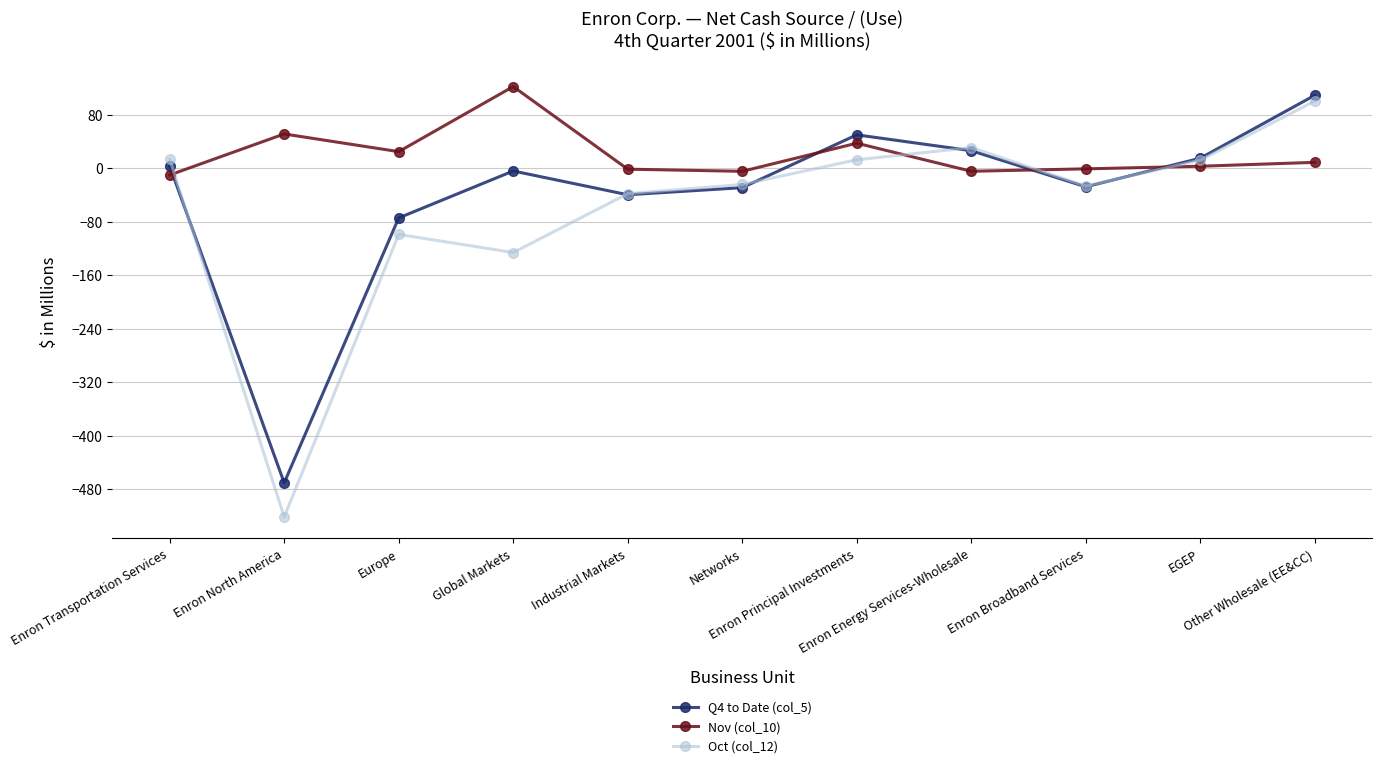

What is the value of the Oct (col_12) point at the 3rd from the left?

-99.0